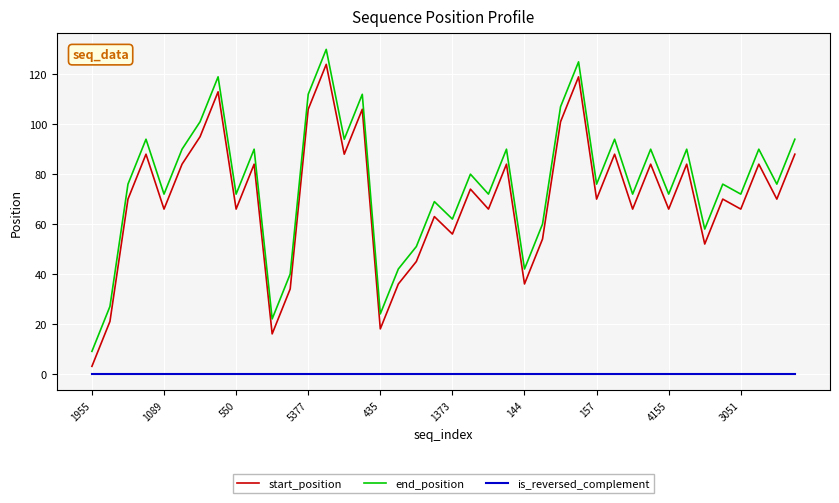

True or false: is_reversed_complement and end_position cross at least once.

False